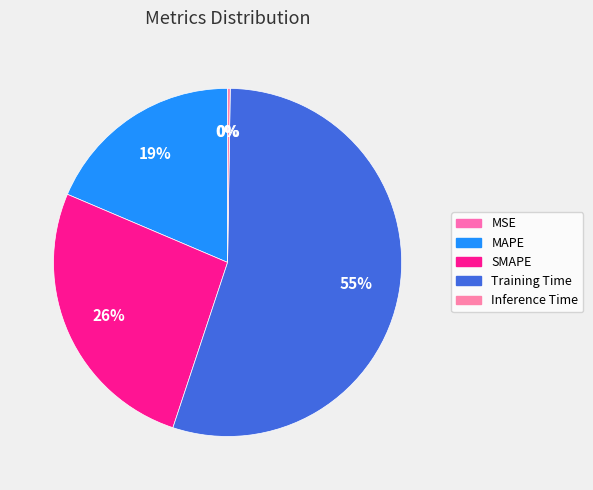

Count the number of slices in the pie.

5